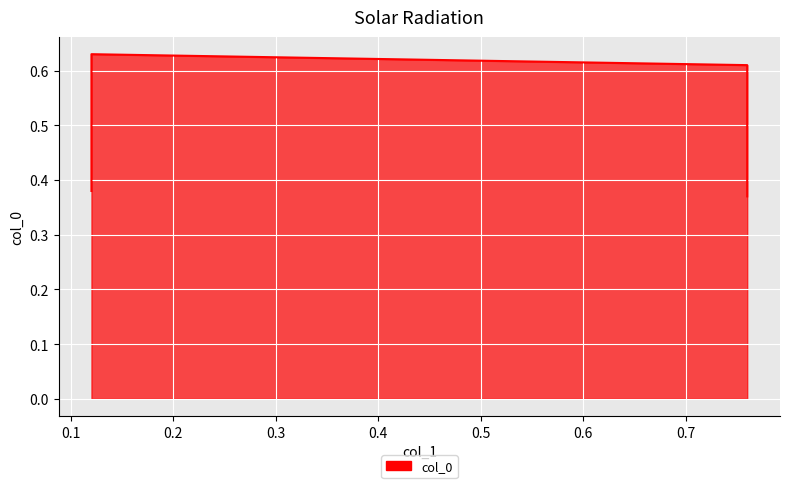

Reading right to left, what are all the values shown in this chart?

0.76=0.4	0.76=0.6	0.12=0.6	0.12=0.4